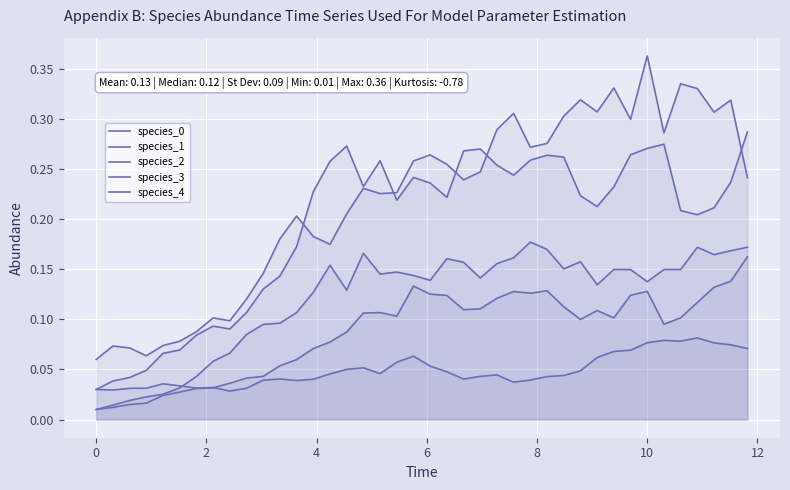

The value of species_3 at 12 is 0.1. True or false?

True